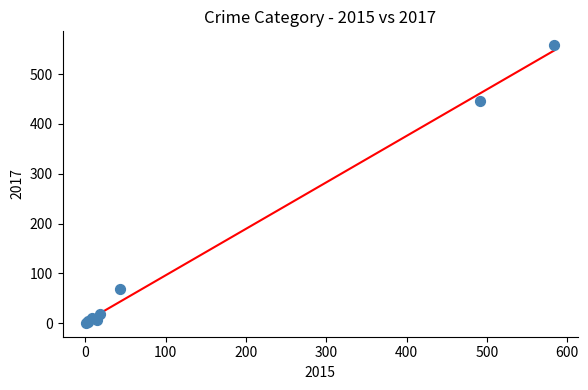

What Y value in the scatter plot is closest to 279?

447